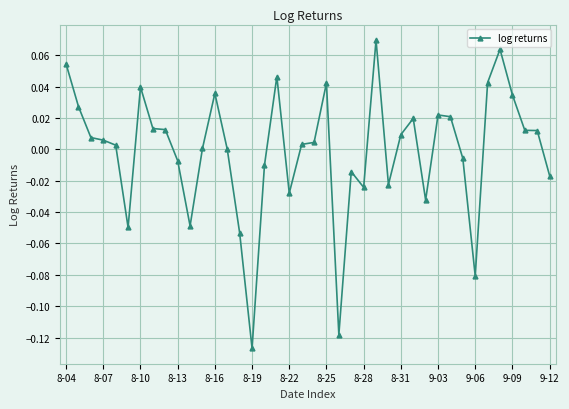

Where does the data first go above 0?

8-04